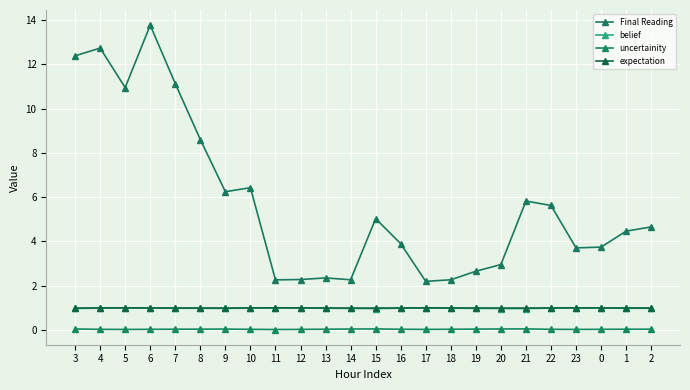

What is the label of the 7th point from the right?

20